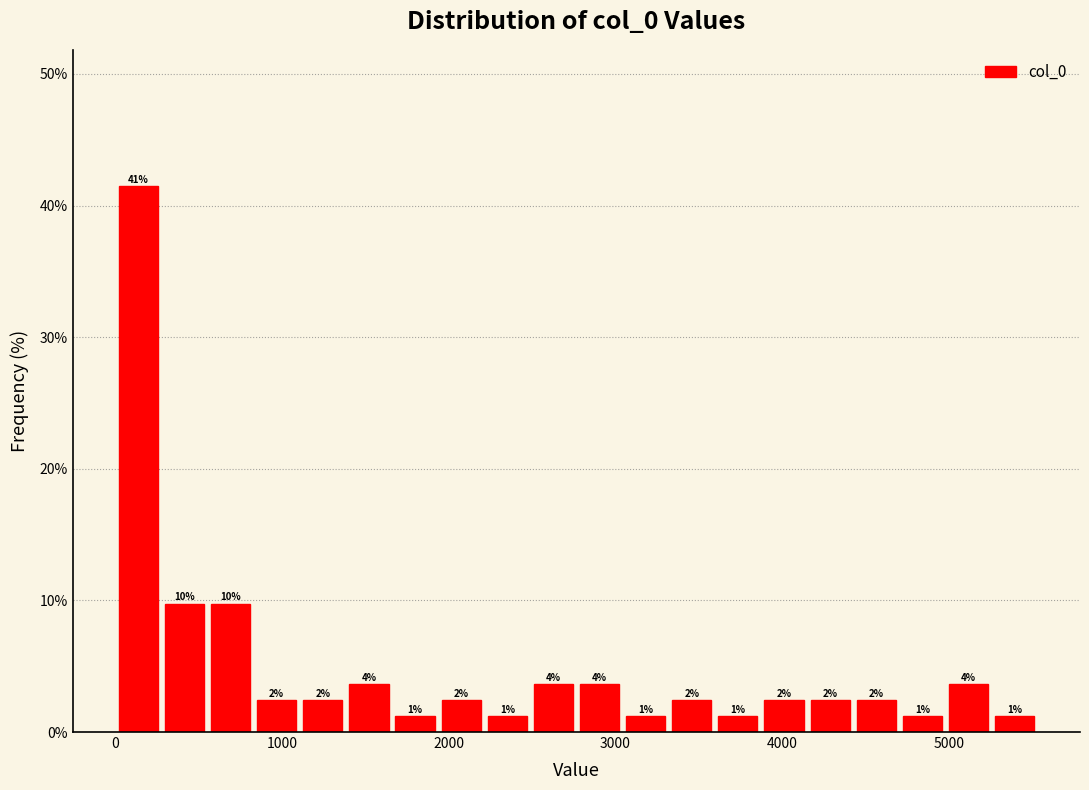

Around what value on the x-axis is the tallest bar? Give the approximate position of its centre, as read against the axis.

100